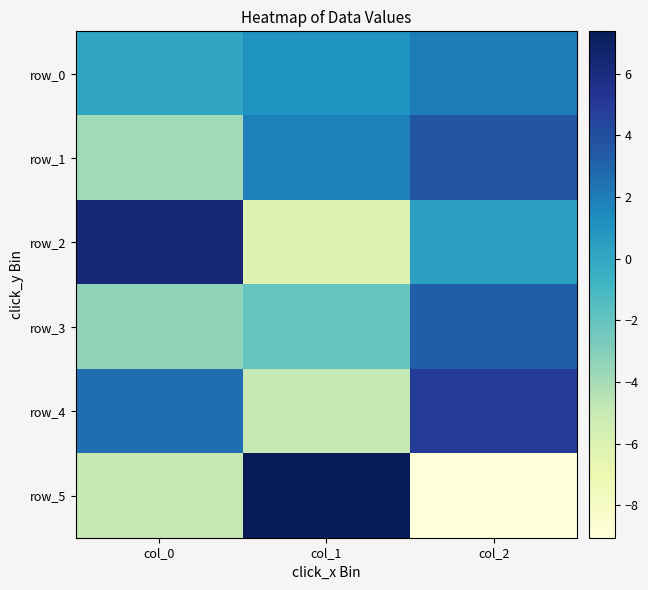

Reading left to right, transcribe all the data shown in this chart.

row_0: 0.0	1.0	2.0
row_1: -3.9	1.9	3.7
row_2: 6.3	-6.2	0.3
row_3: -3.4	-2.1	3.2
row_4: 2.6	-4.9	4.9
row_5: -4.9	7.4	-9.1